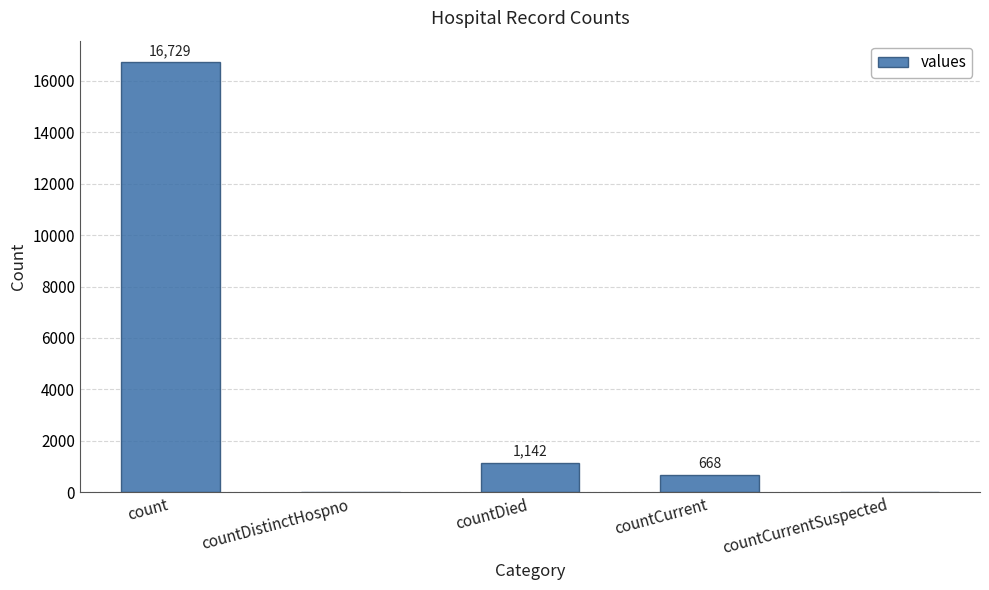

What is the greatest value displayed?

16729